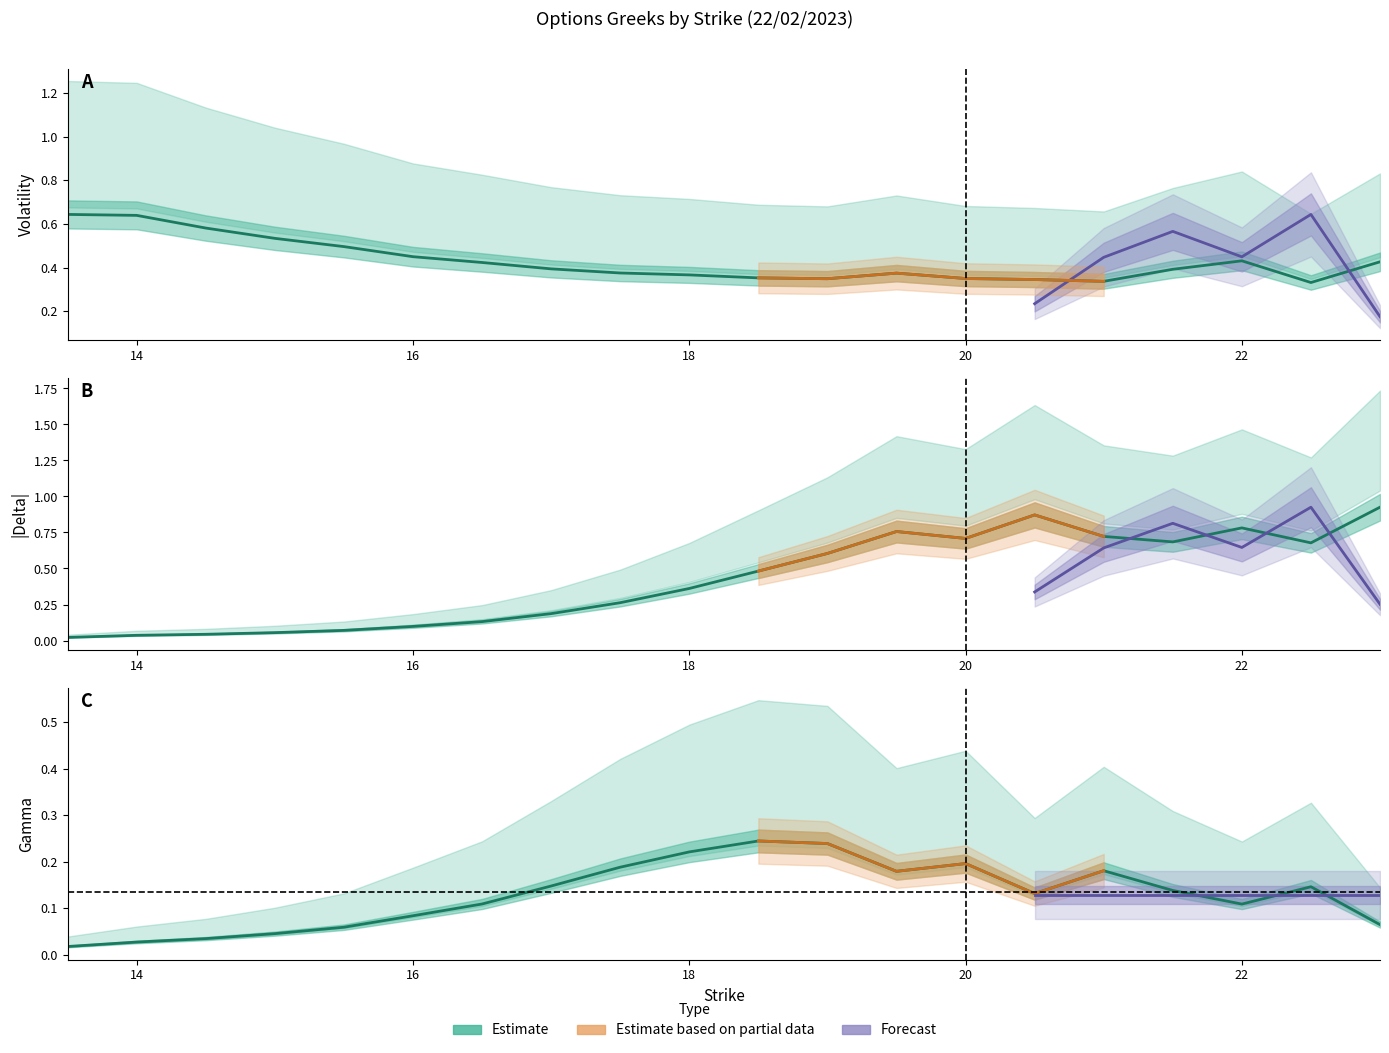

Which series has the widest spread of values?

DELTA